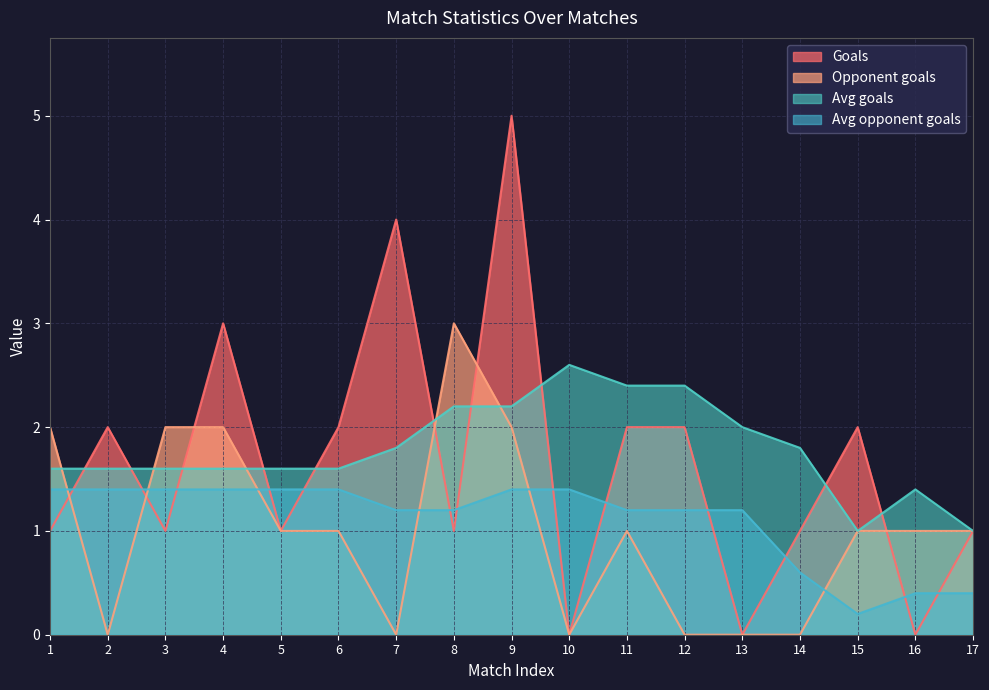

How many values in Goals are above zero?

14